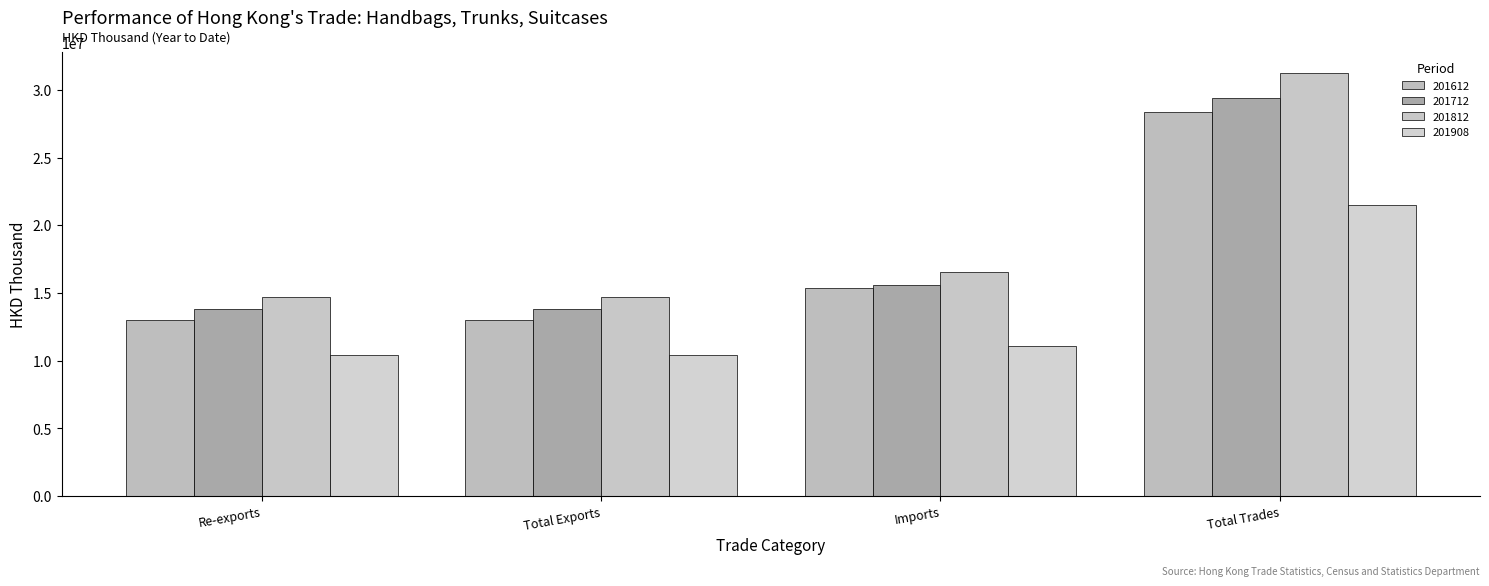

What is the label of the 1st bar from the right?

Total Trades